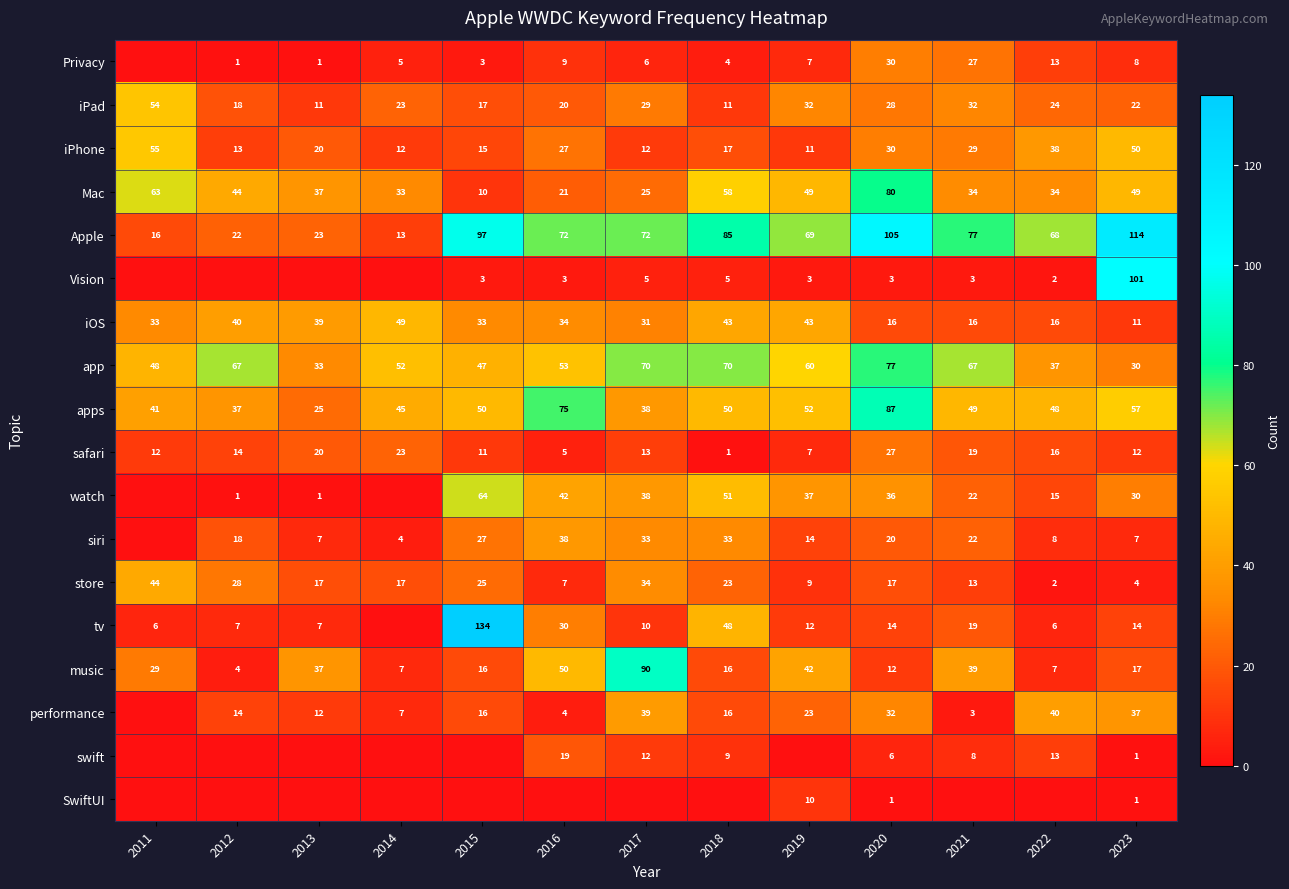

Is it true that iPad equals 12 at 2019?

False